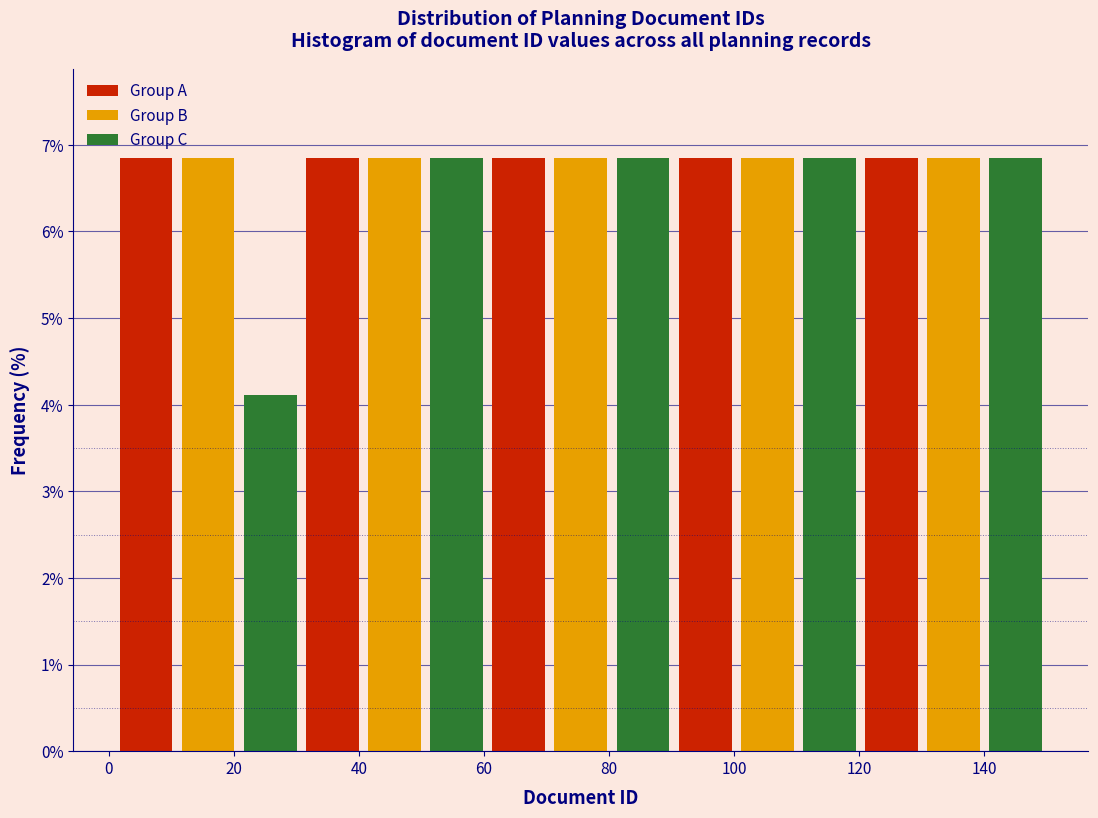

Reading left to right, transcribe this chart: for each bar, give the range it covers on the x-axis and its height. Neither the bar edges nor the heights are printed on the chart, so give them approximately, as read against the axes.

2 to 10: 6.8
10 to 20: 6.8
20 to 30: 4.1
30 to 40: 6.8
40 to 50: 6.8
50 to 60: 6.8
60 to 70: 6.8
70 to 80: 6.8
80 to 90: 6.8
90 to 100: 6.8
100 to 110: 6.8
110 to 120: 6.8
120 to 130: 6.8
130 to 140: 6.8
140 to 150: 6.8